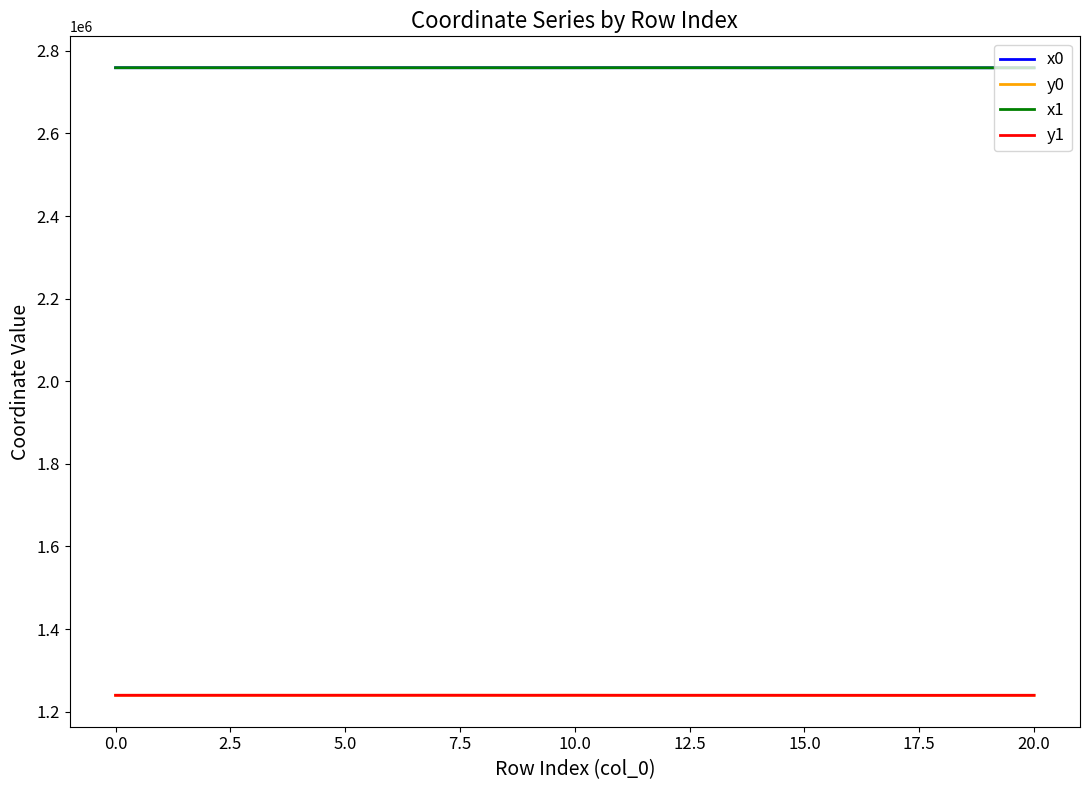

True or false: y0 and x1 intersect in this chart.

False